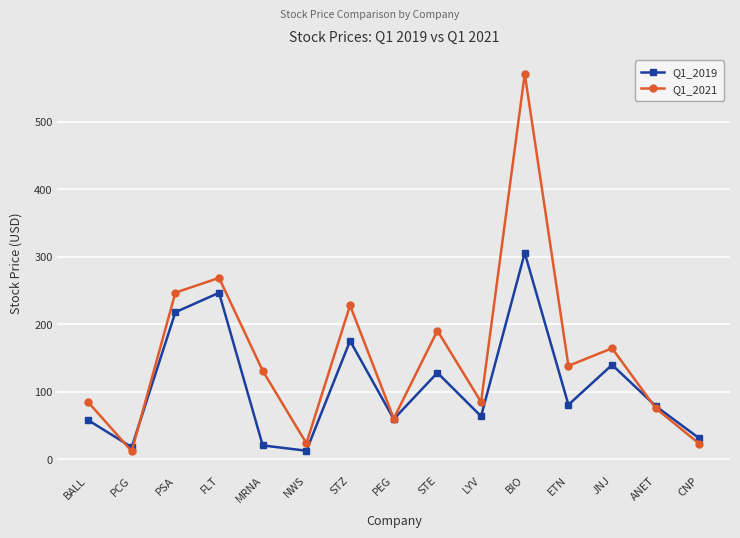

What is the average value of the Q1_2019 series?

109.0